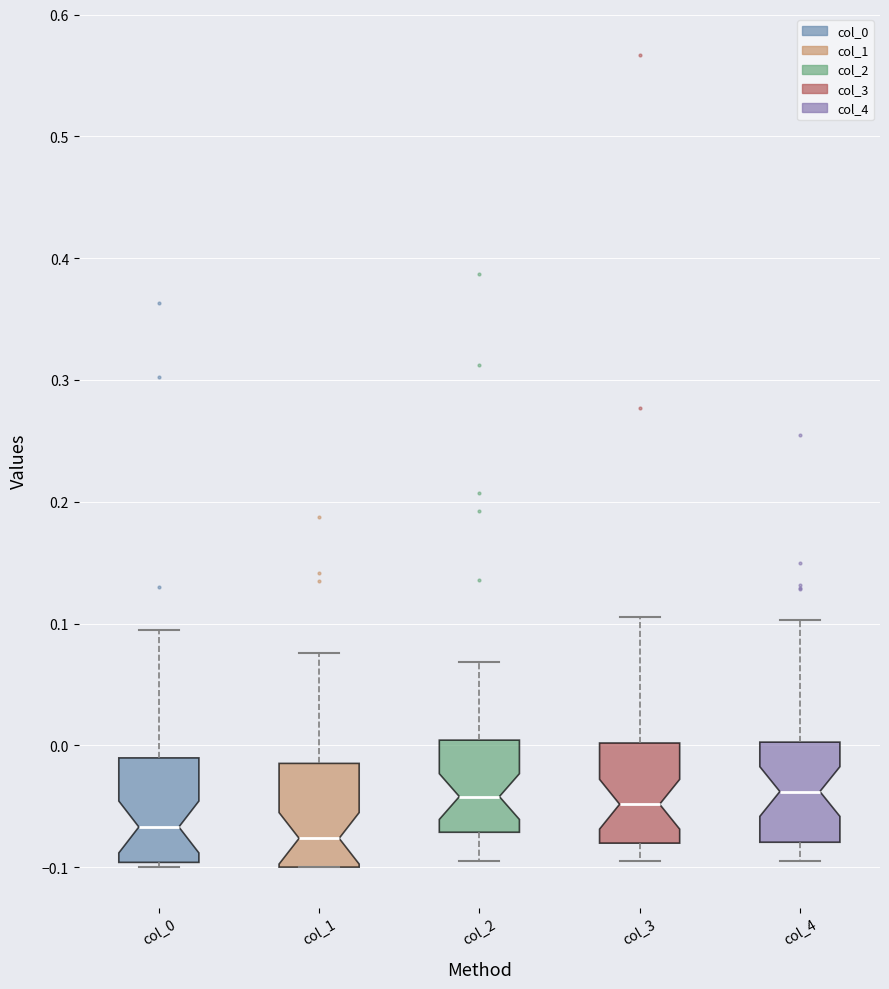

Reading left to right, read every box against the y-axis: the position of its median line, the range the box covers, and the ends of its whiskers. The values are not printed on the chart, so give them approximately, as read against the axis.

col_0: median -0.07, box -0.10 to -0.01, whiskers -0.10 (just below the box's lower edge) to 0.09
col_1: median -0.08, box -0.10 to -0.01, whiskers -0.10 to 0.08
col_2: median -0.04, box -0.07 to 0.00, whiskers -0.10 to 0.07
col_3: median -0.05, box -0.08 to 0.00, whiskers -0.09 to 0.11
col_4: median -0.04, box -0.08 to 0.00, whiskers -0.09 to 0.10